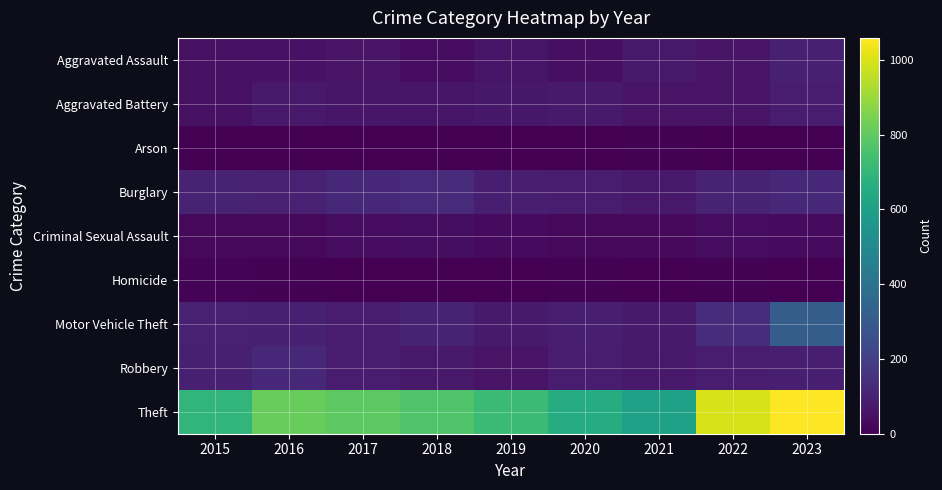

Rank the series at 2021 from lowest to highest value.

Homicide, Arson, Criminal Sexual Assault, Aggravated Battery, Robbery, Aggravated Assault, Burglary, Motor Vehicle Theft, Theft